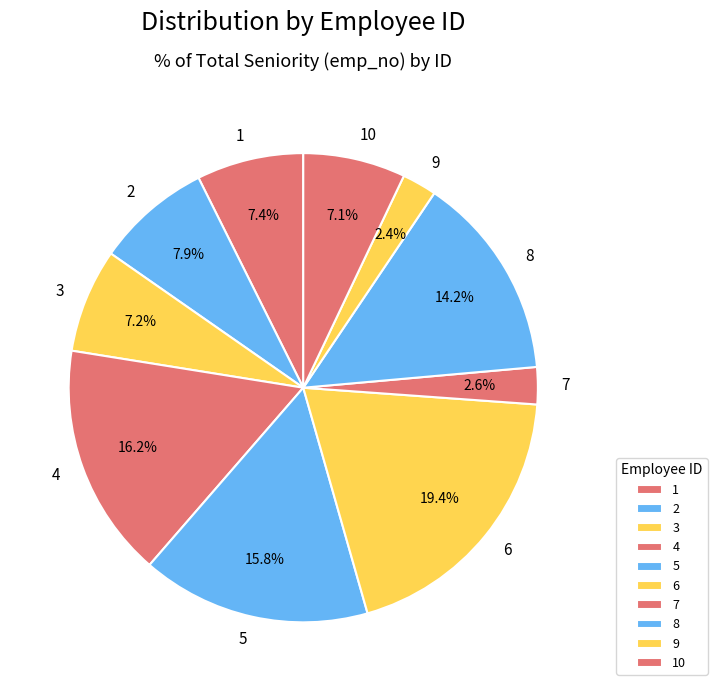

To the nearest percent, what percentage of the pie is 4?

16%